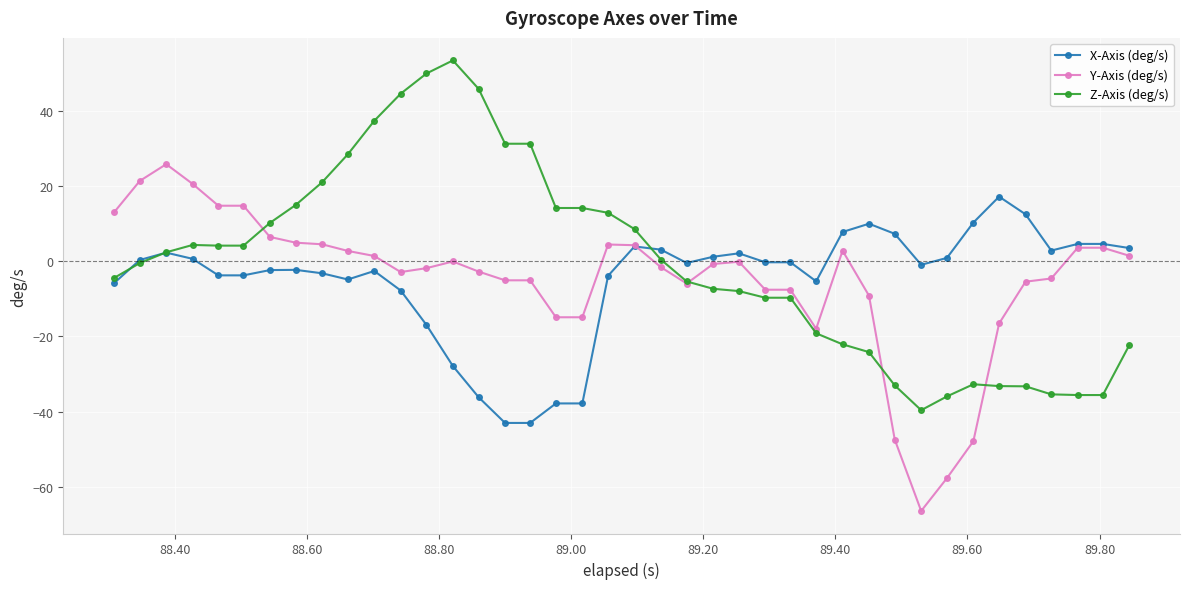

What is the value of the X-Axis (deg/s) point at the 17th from the left?

-43.0